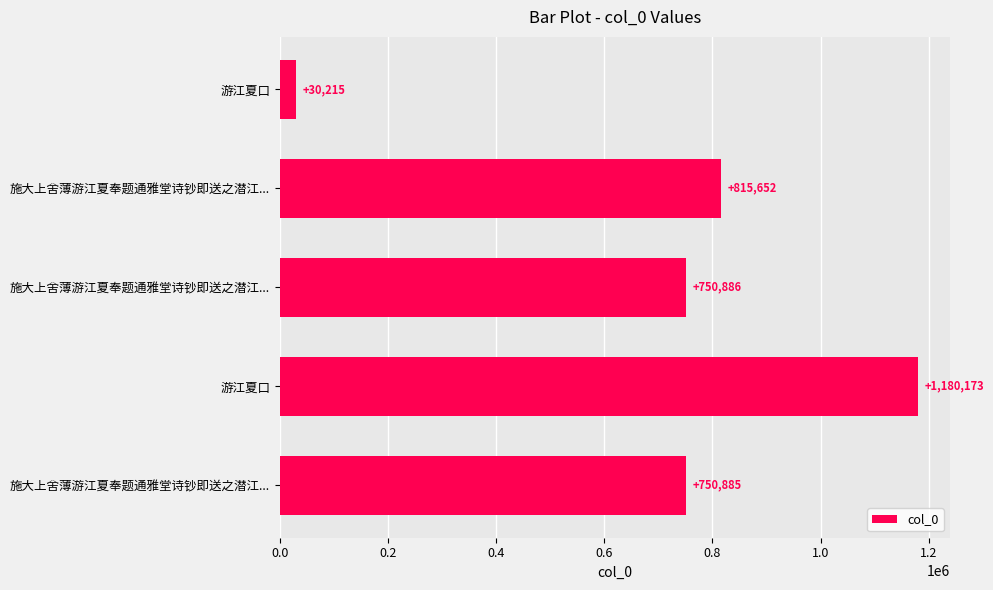

Count the number of categories in the chart.

5